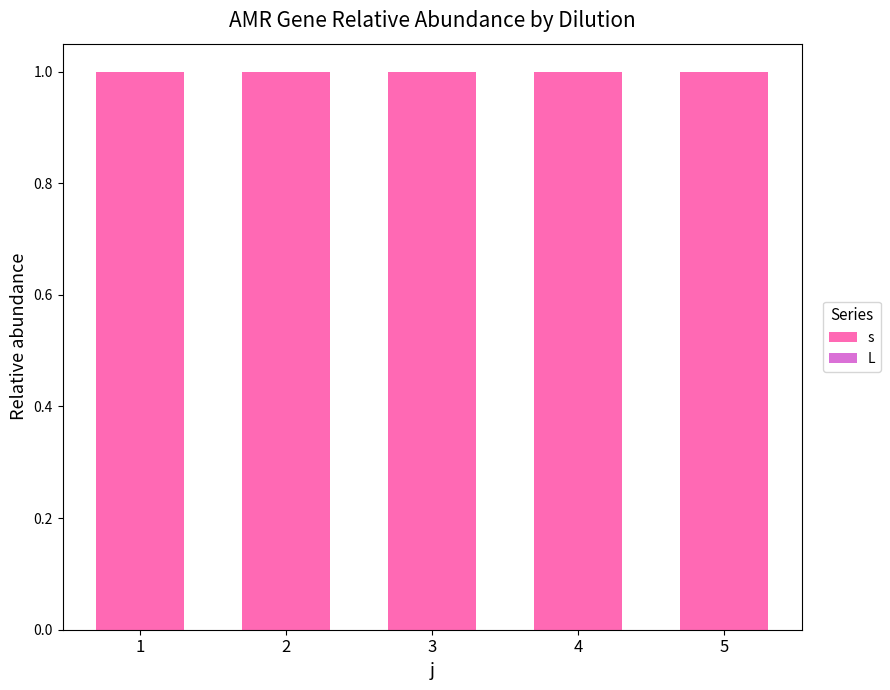

At which category is the sum across all series the highest?

1